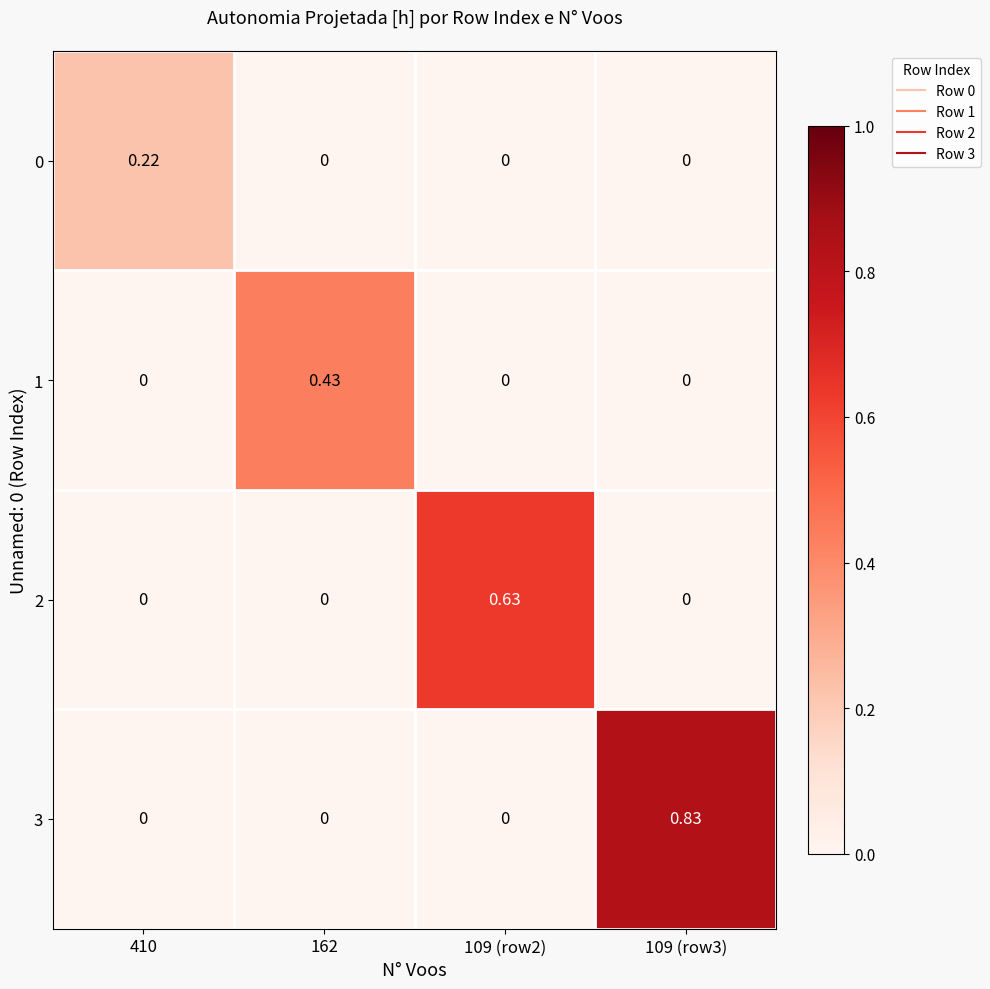

Between 410 and 109 (row3), which is larger?

410